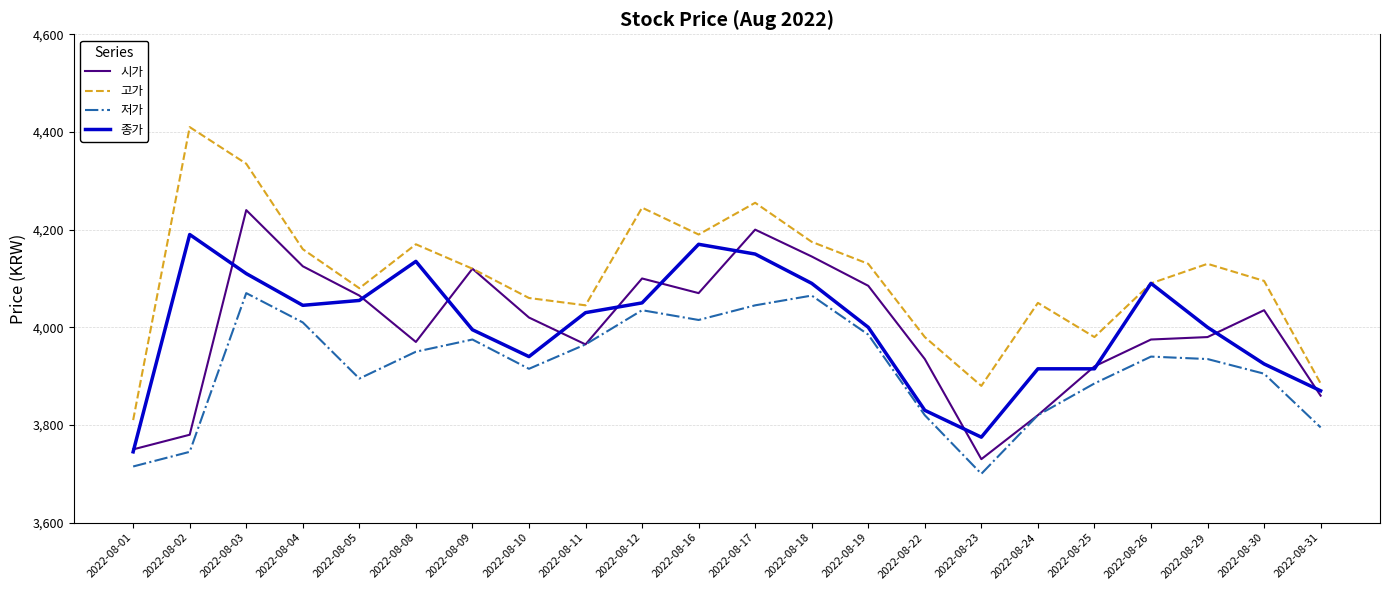

True or false: 고가 and 저가 intersect in this chart.

False